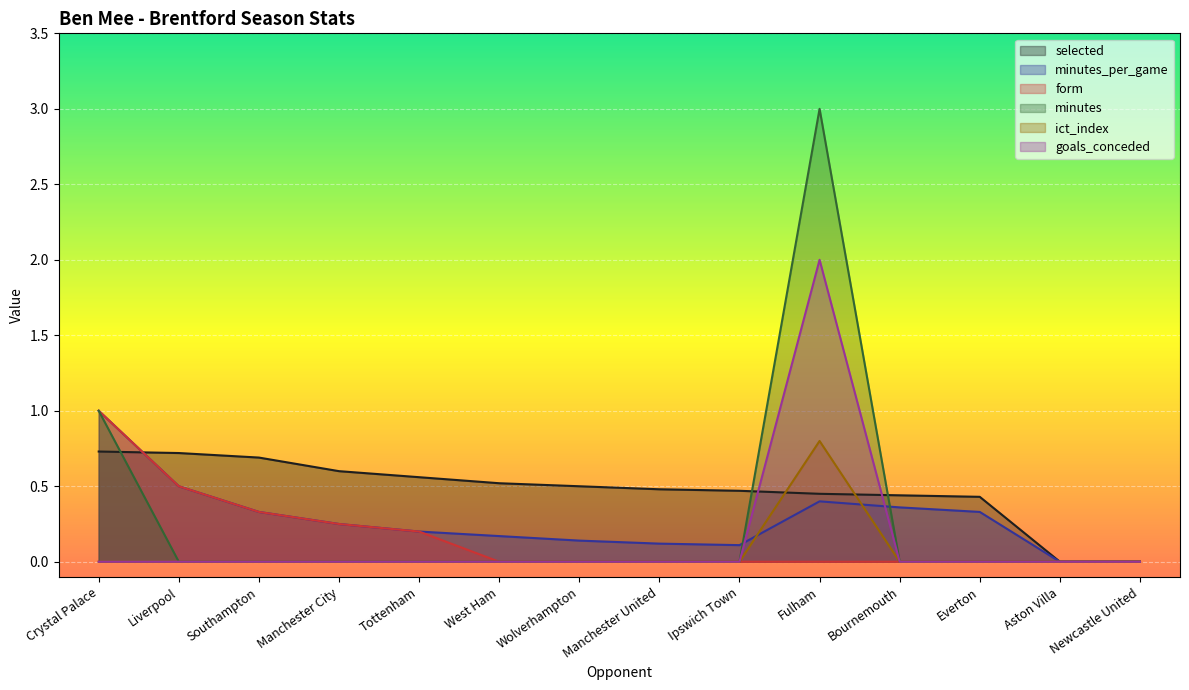

True or false: minutes has a value of 2.1 at Newcastle United.

False